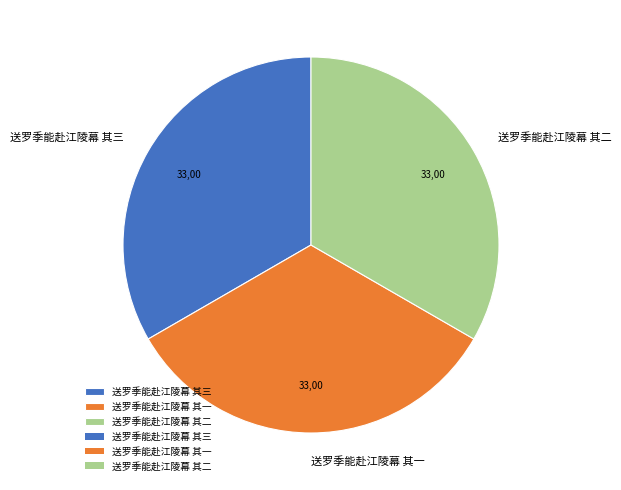

Approximately how many times larger is the value at 送罗季能赴江陵幕 其二 compared to 送罗季能赴江陵幕 其三?

1.0